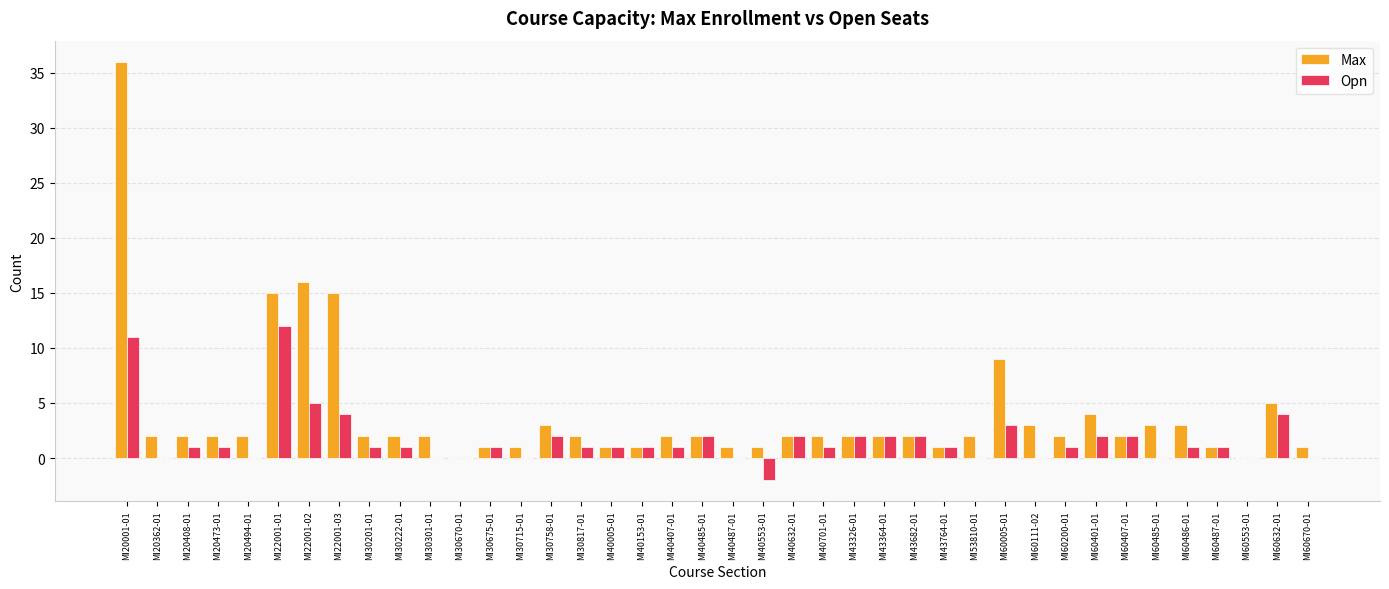

How many series are shown in this chart?

2